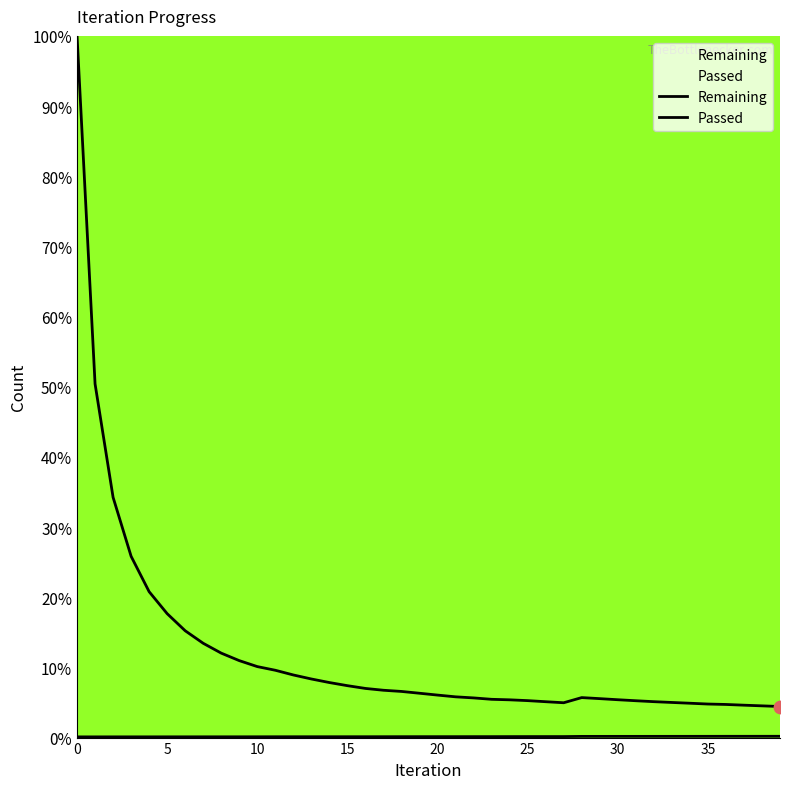

Which series has the widest spread of Y values?

Remaining